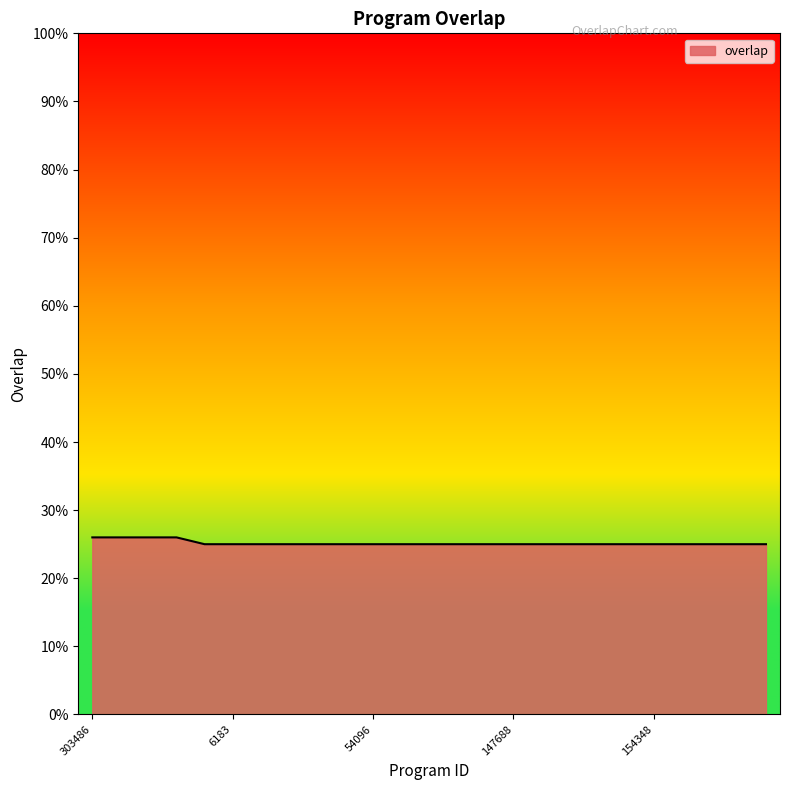

What is the maximum value shown in the chart?

26